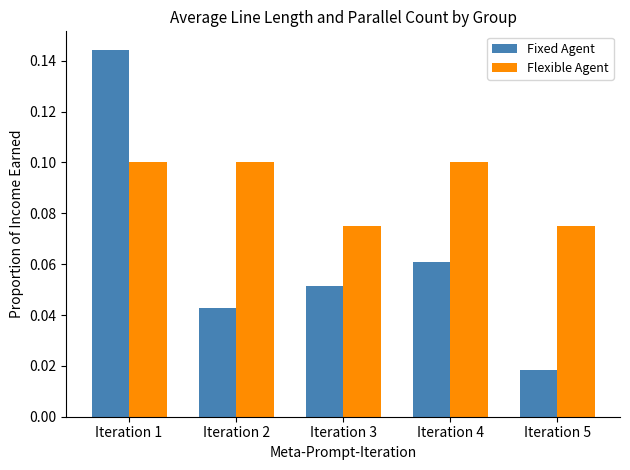

List the series in order of their overall mean, highest first.

Flexible Agent, Fixed Agent